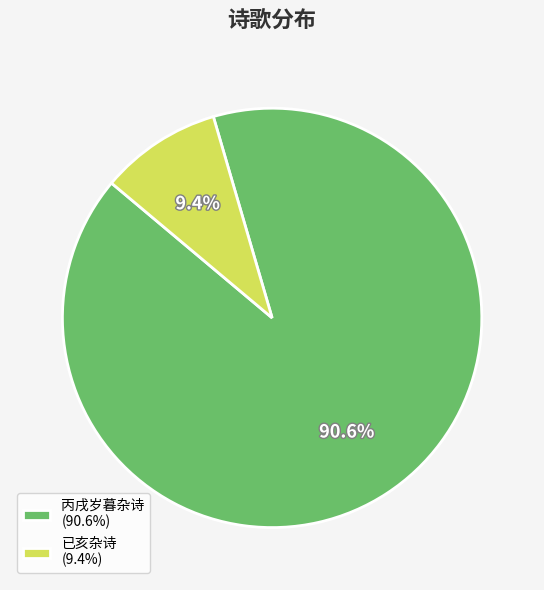

Rank the categories by value from lowest to highest.

已亥杂诗 (9.4%), 丙戌岁暮杂诗 (90.6%)